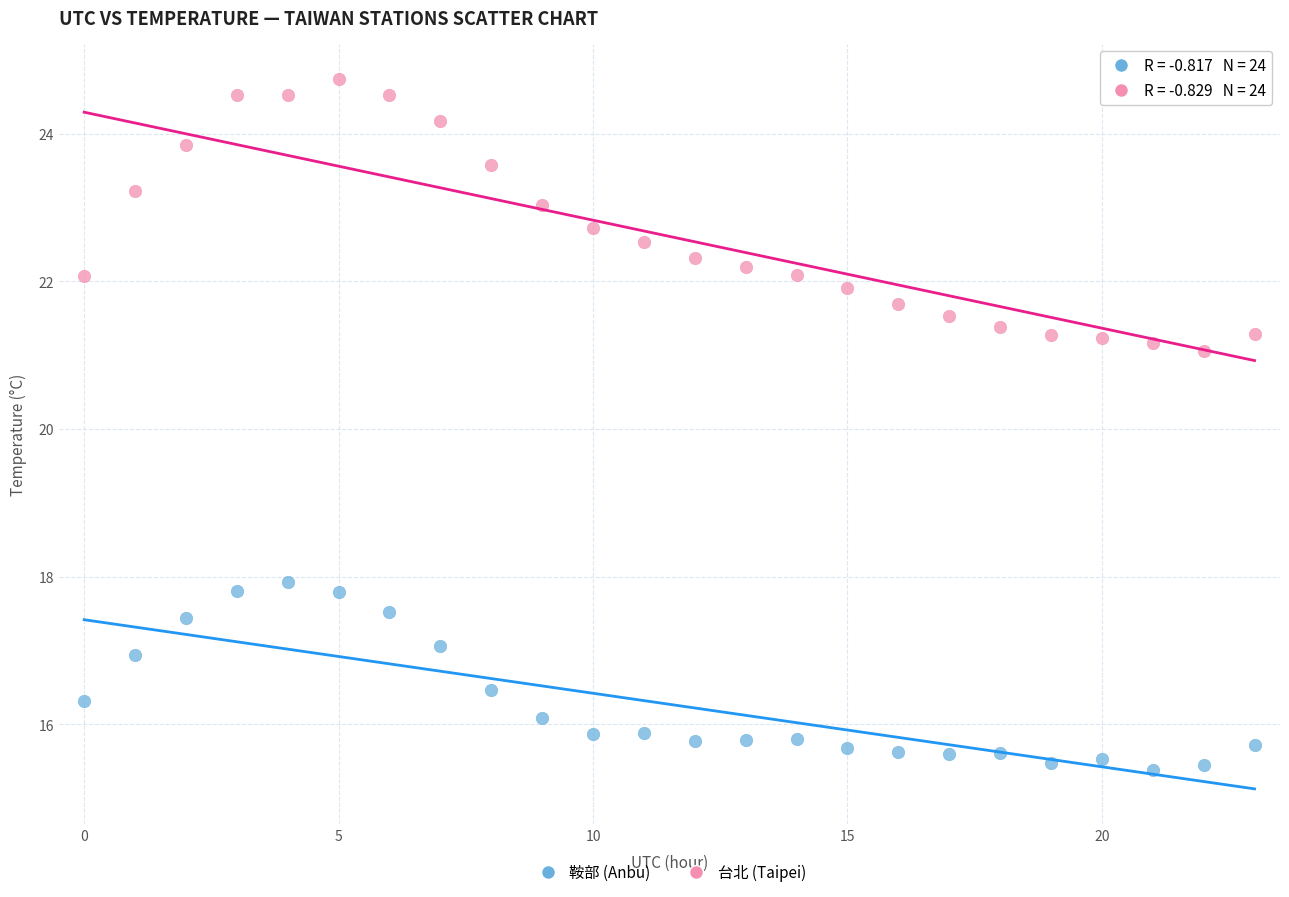

Which series reaches the maximum Y coordinate?

台北 (Taipei)